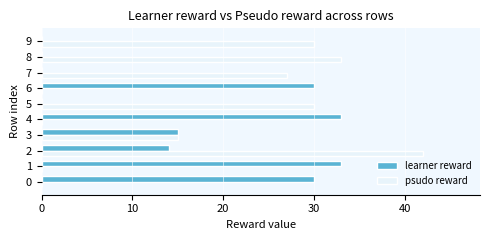

What is the greatest value displayed?

42